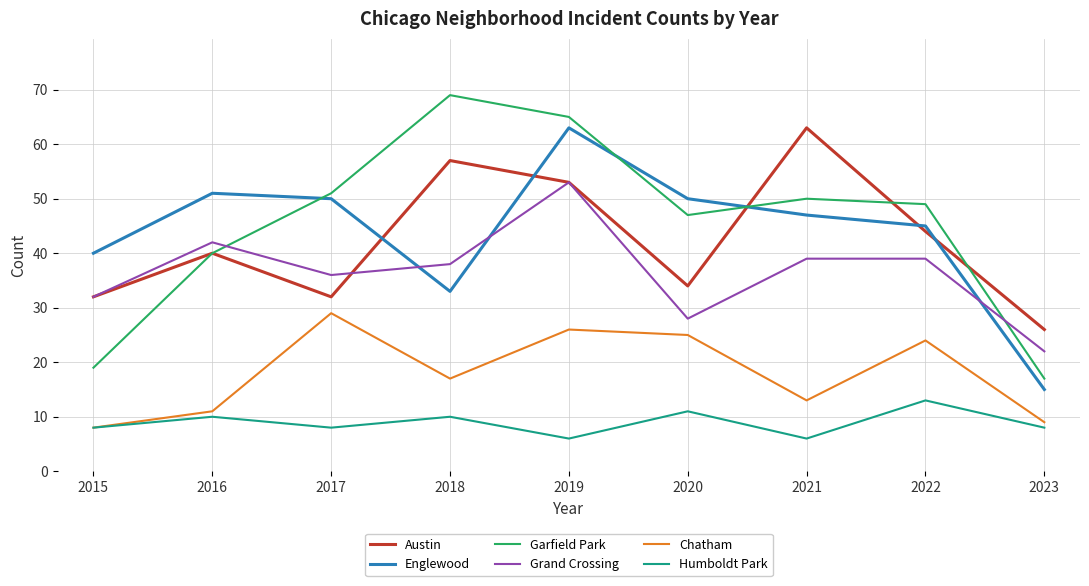

What is the difference between the Chatham values at 2021 and 2015?

5